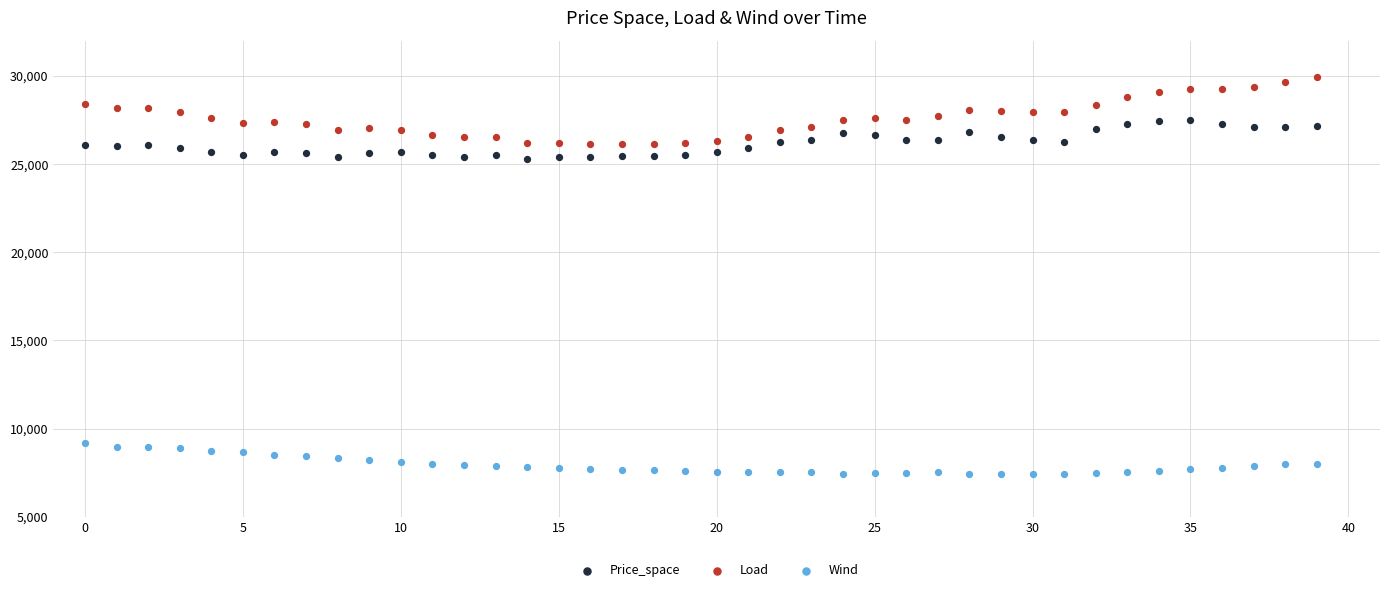

Which series contains the highest Y value?

Load